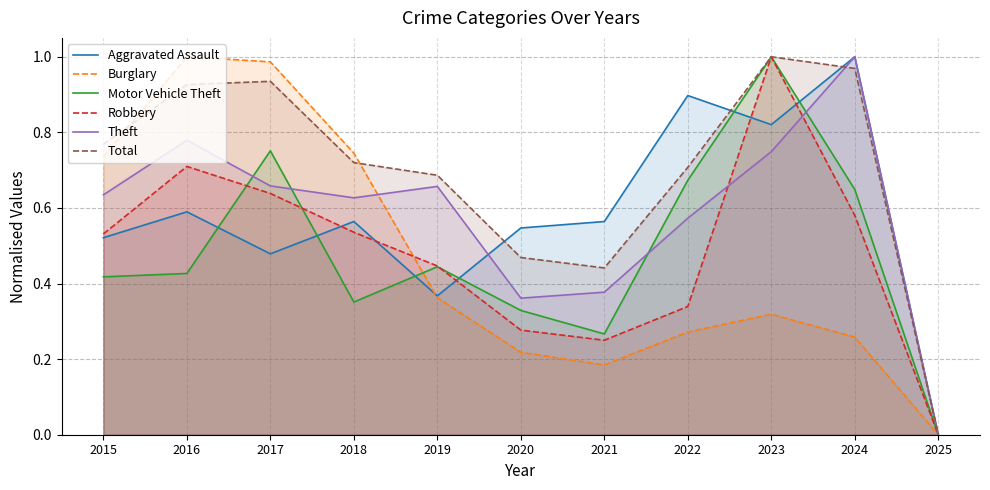

The value of Burglary at 2017 is 1.0. True or false?

True